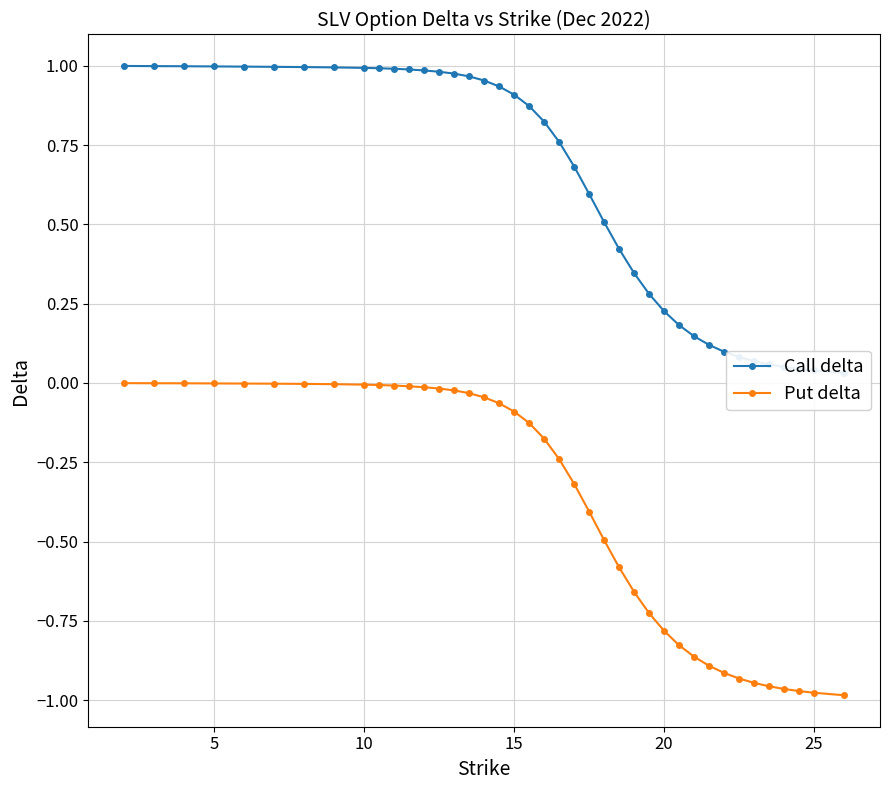

True or false: Call delta and Put delta cross at least once.

False